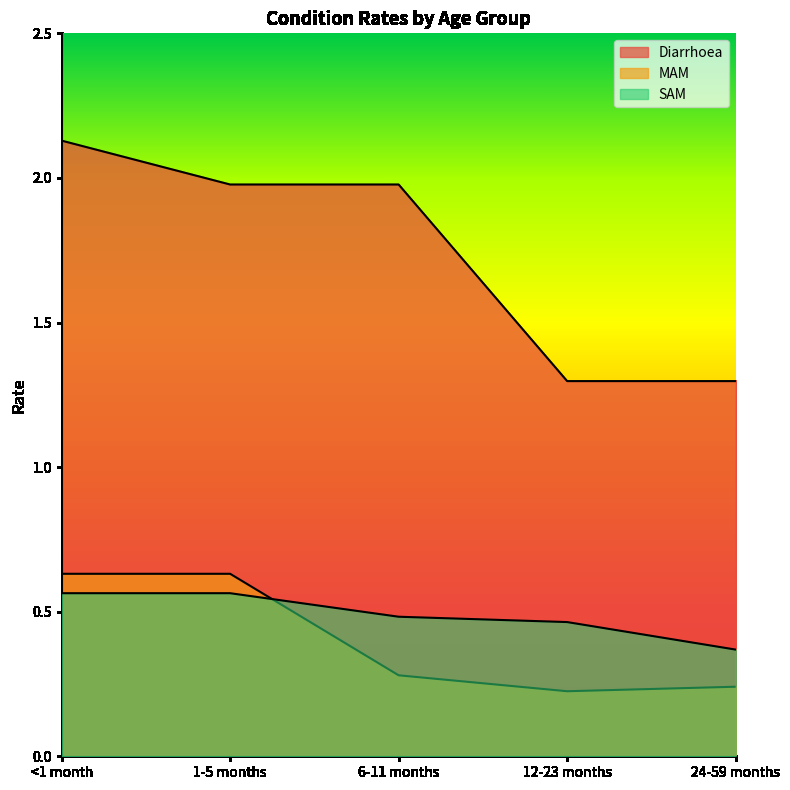

What position from the left is 12-23 months?

4